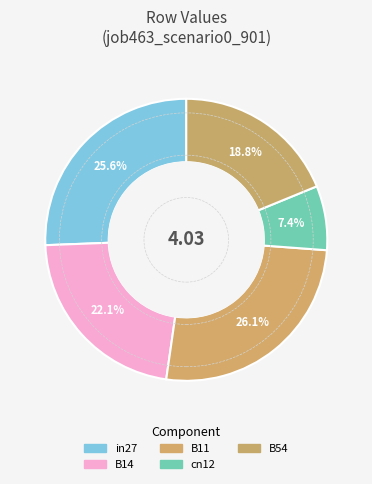

Between B14 and cn12, which is larger?

B14